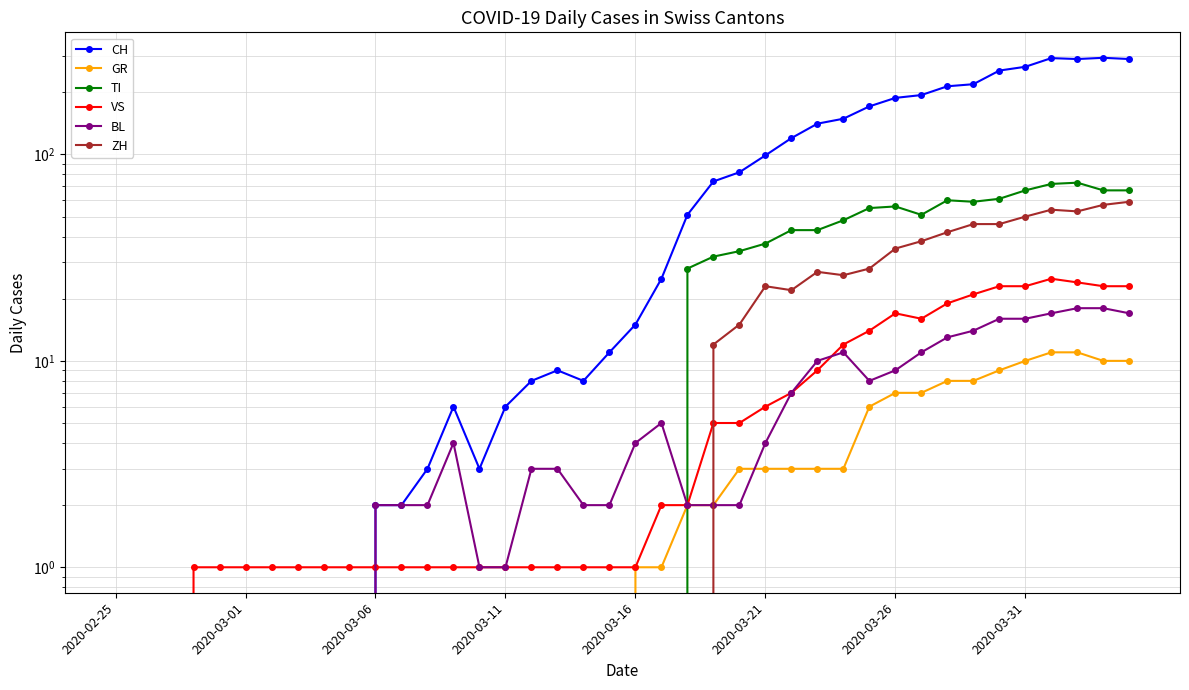

What is the total value across all series at 37?

469